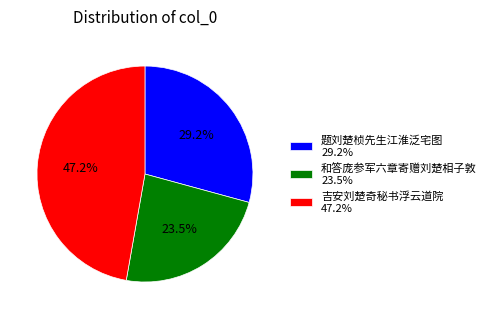

How many slices are in this pie chart?

3